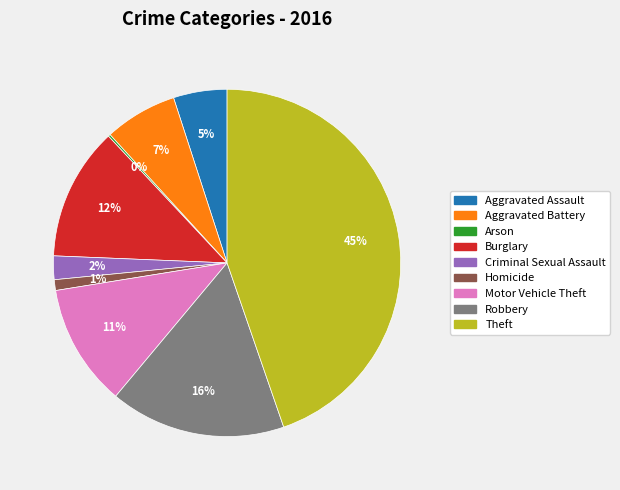

Combined, do Theft and Homicide account for over 50%?

No